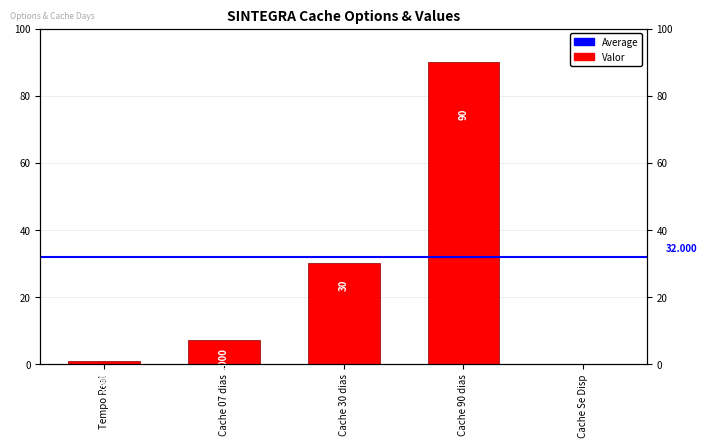

Which has a higher value, Cache 30 dias or Cache 90 dias?

Cache 90 dias